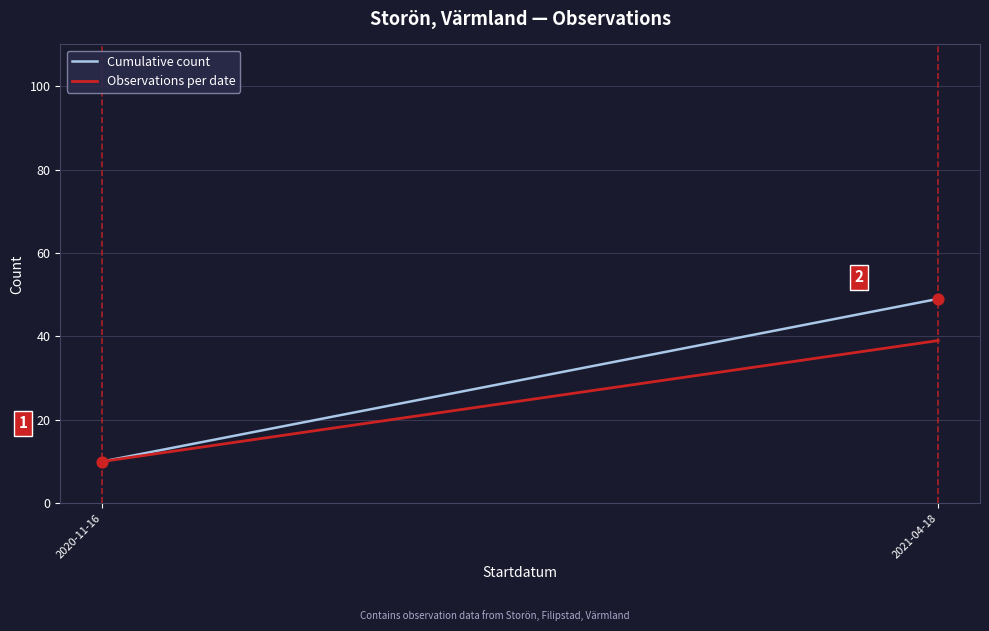

What are all the series names shown in the legend?

Cumulative count, Observations per date